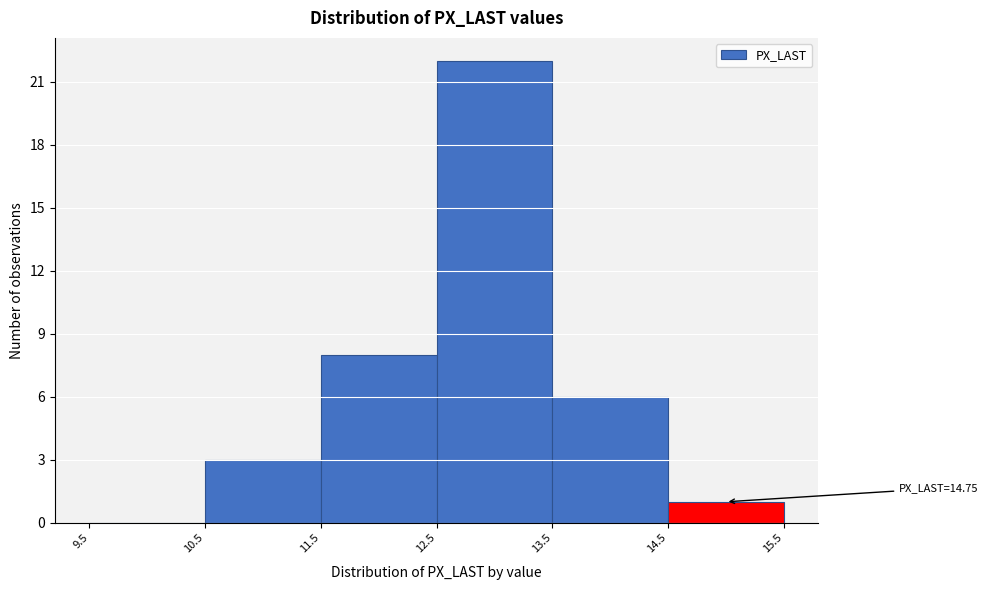

Which range on the x-axis has the tallest bar?

12.5 to 13.5